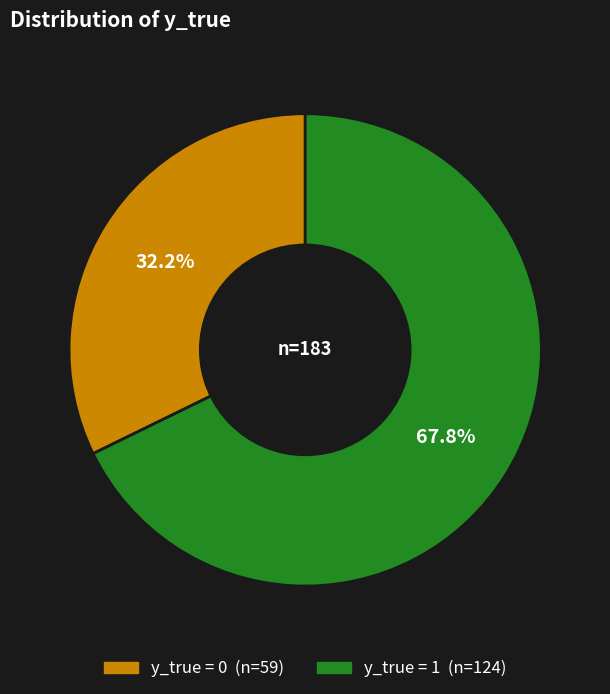

Is there any slice that represents more than half of the pie?

Yes